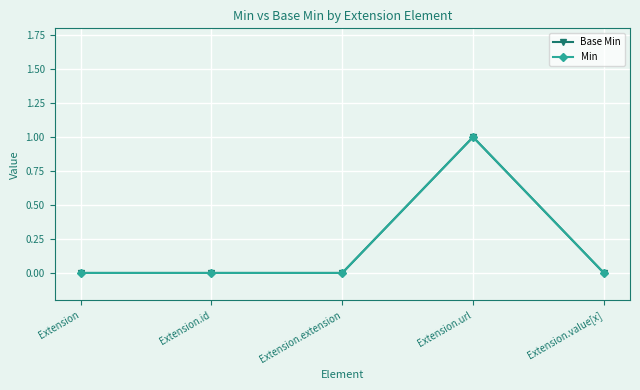

Does the chart have visible grid lines?

Yes